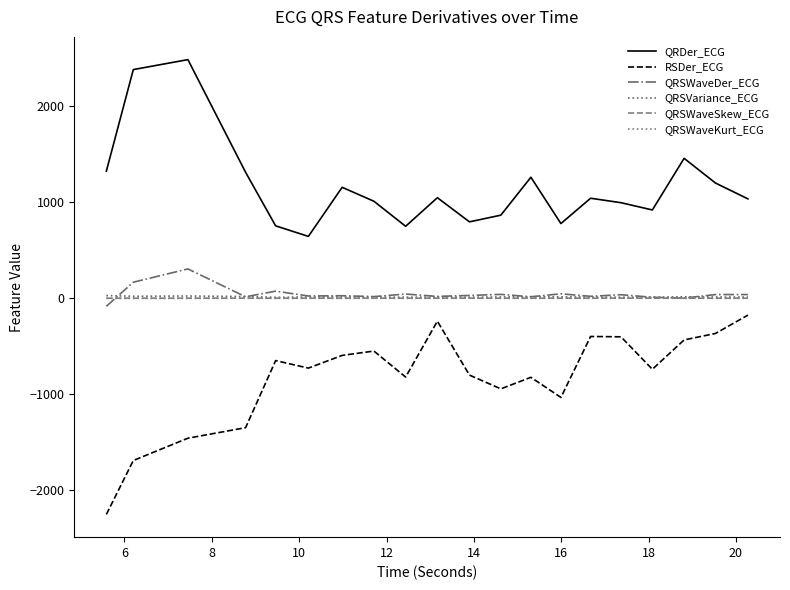

How many lines are shown in the chart?

6